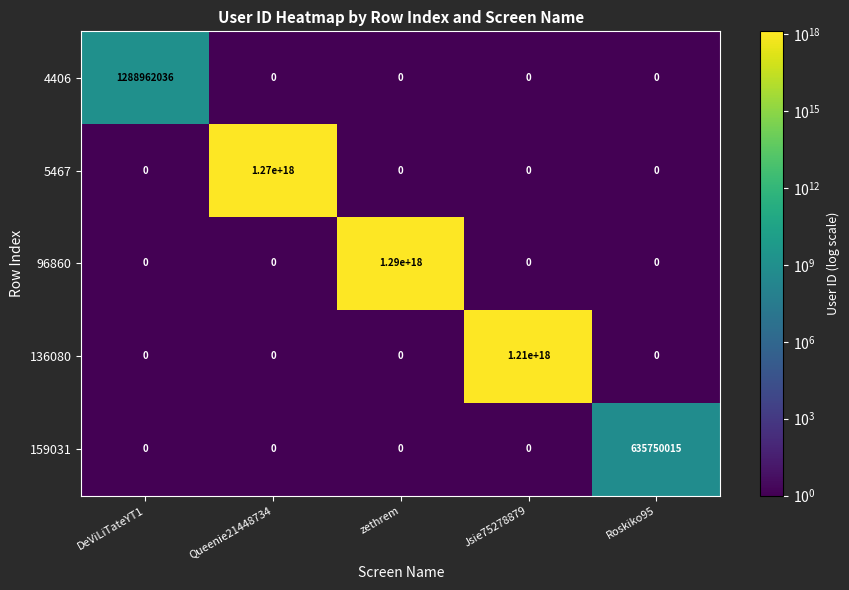

The value of 136080 at Jsie75278879 is 1988051438909646592. True or false?

False